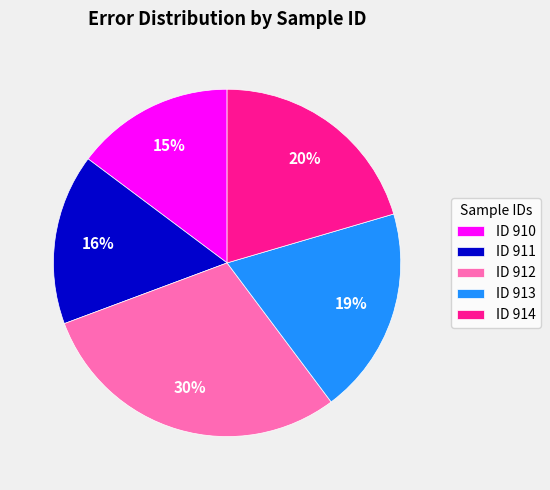

Is the sum of ID 911 and ID 914 greater than half?

No